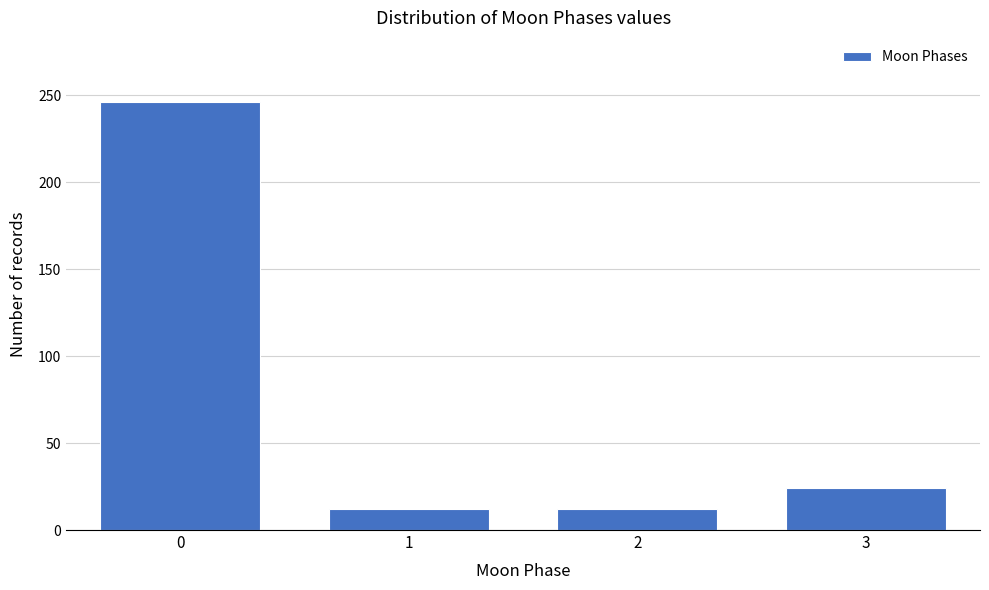

Reading right to left, list all the values displayed in this chart.

24	12	12	246